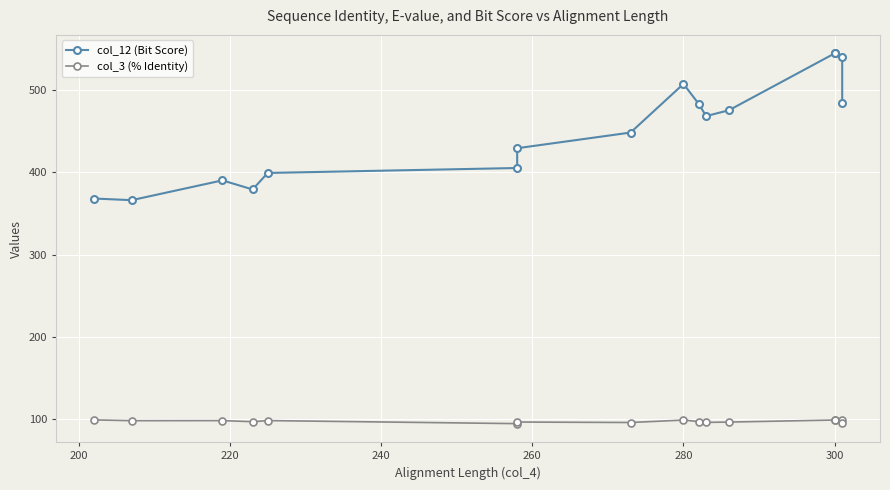

True or false: col_3 (% Identity) has a value of 127.0 at 15.

False